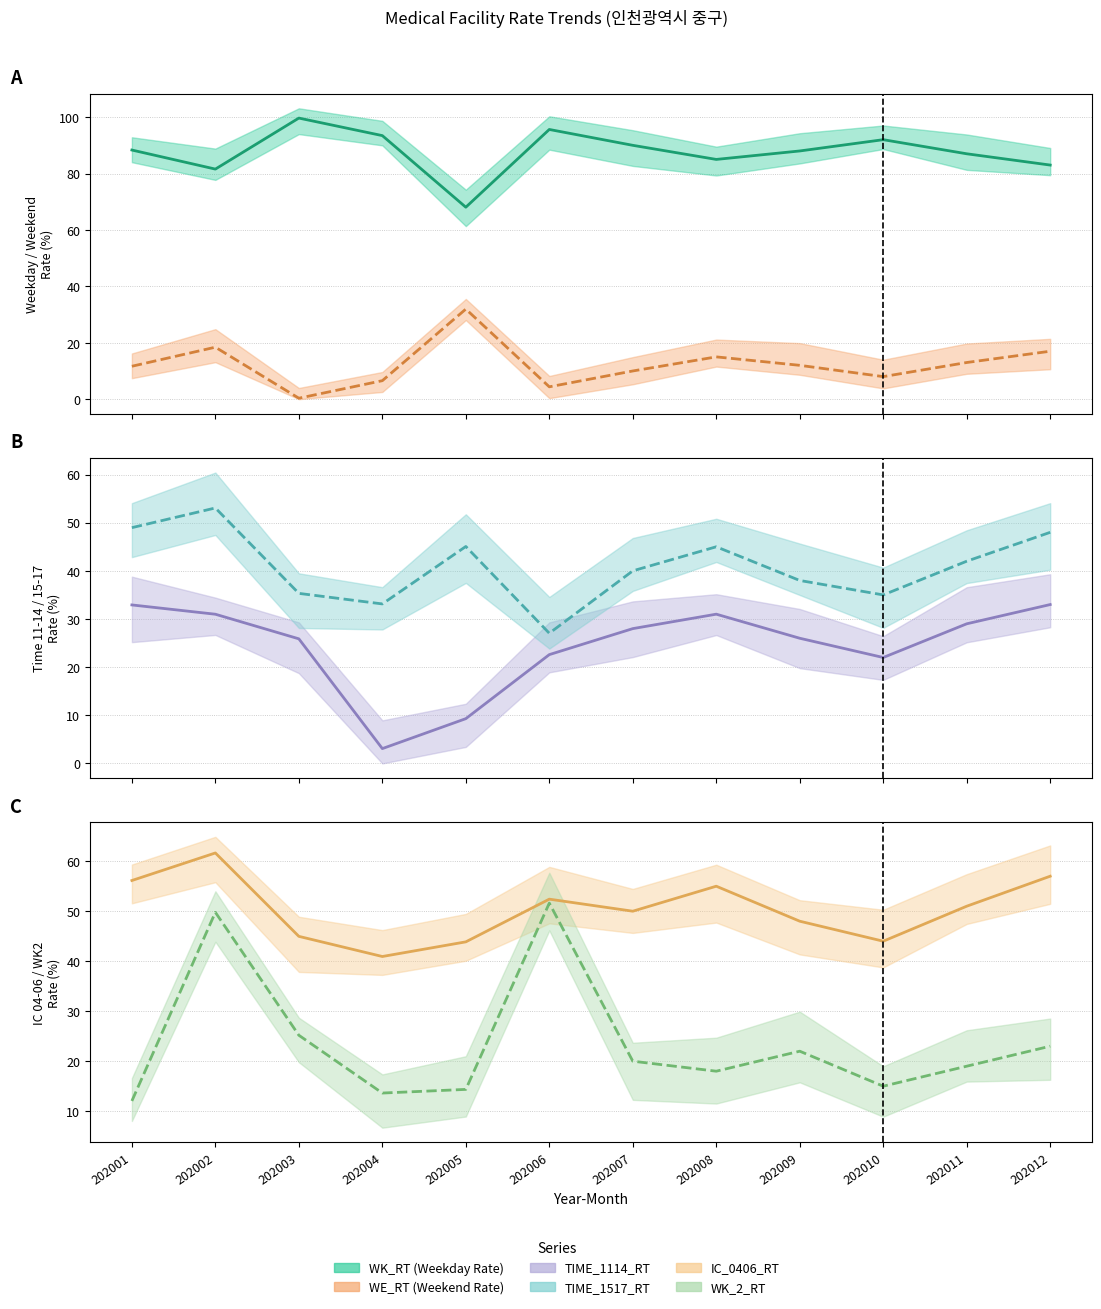

How many categories are shown in the chart?

12